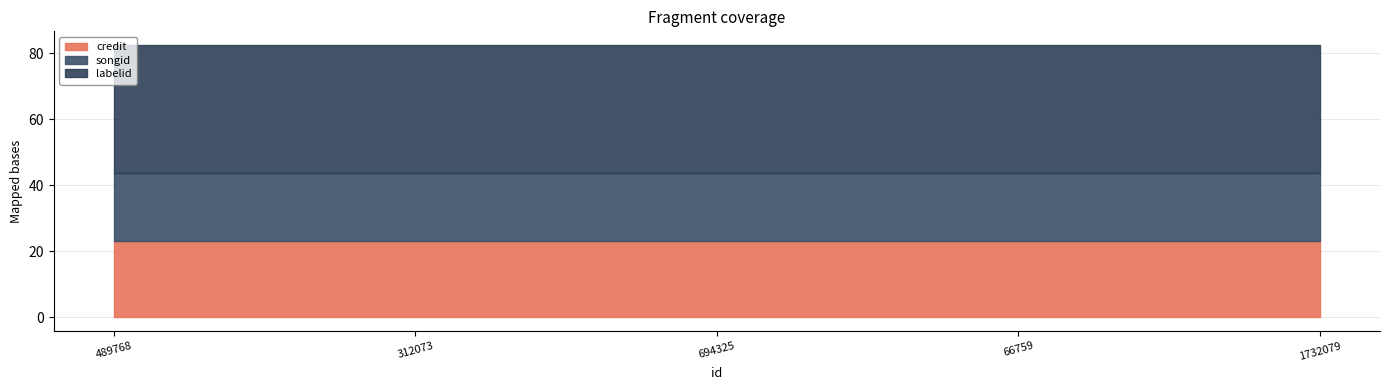

Between 489768 and 694325, which is larger?

489768